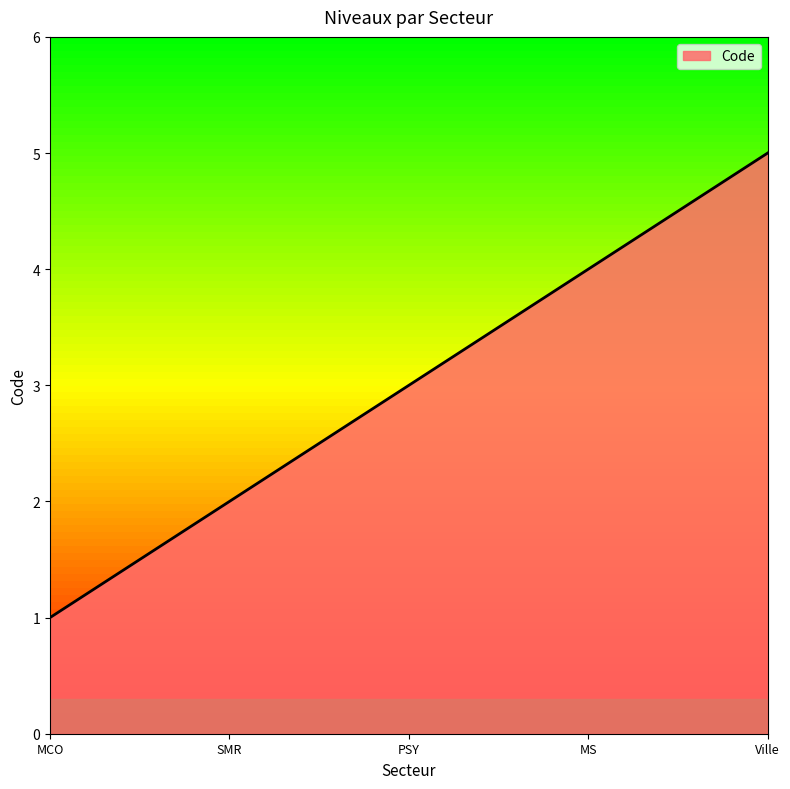

The value at MS is 3. True or false?

False